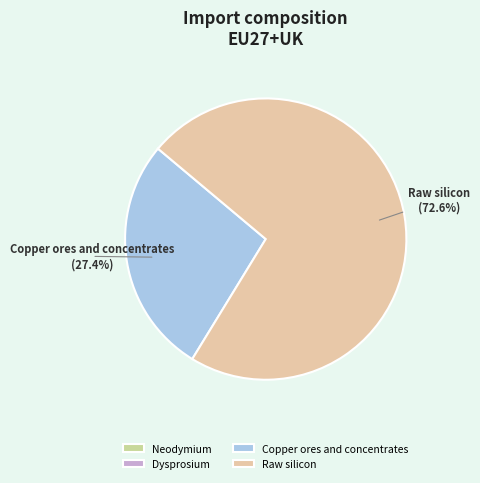

What percentage do Raw silicon and Copper ores and concentrates together represent?

100.0%